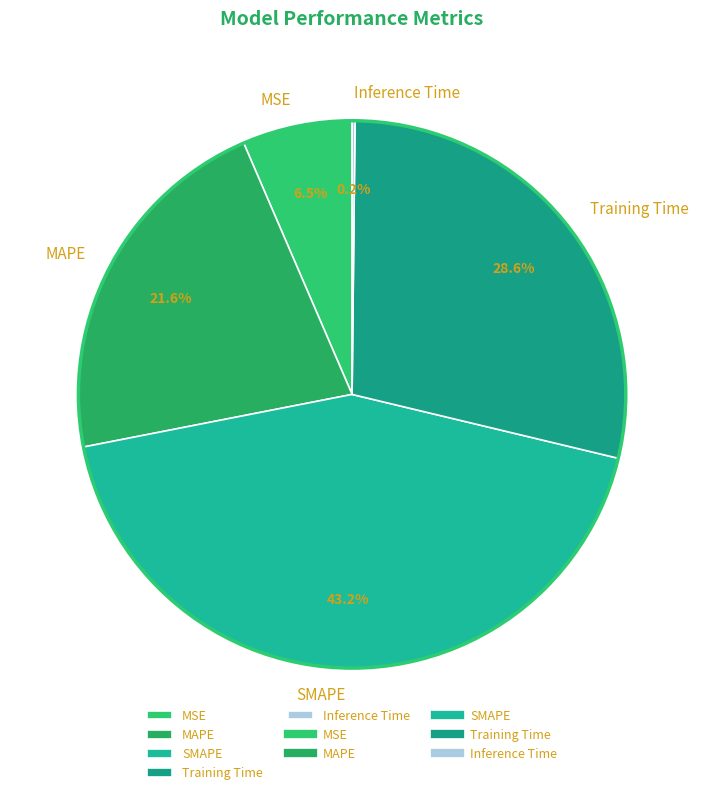

What is the largest slice in the pie chart?

SMAPE